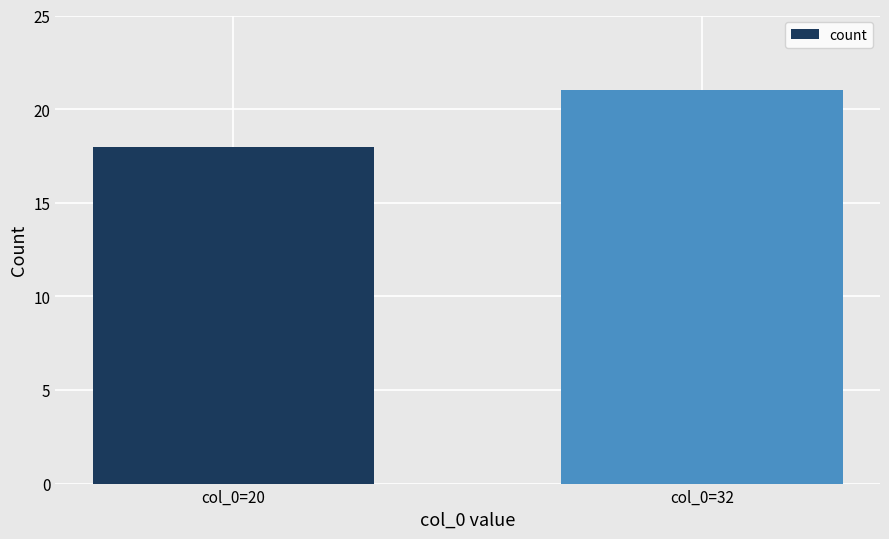

What is the sum of all values?

39